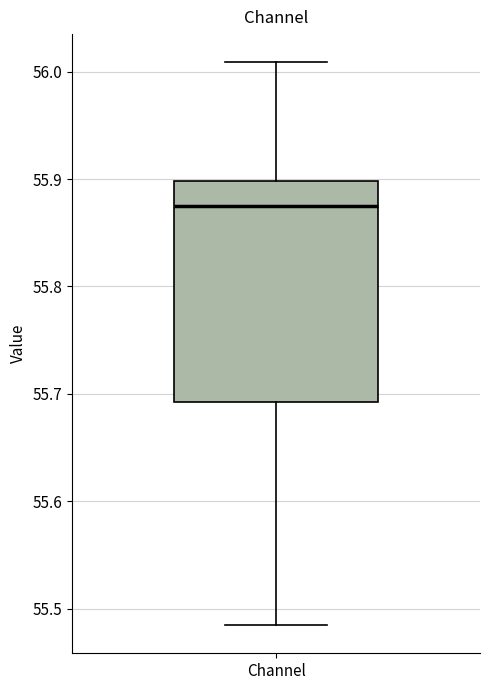

Transcribe this box plot: give where the median line is, the range the box spans, and where the two whiskers end, as read against the y-axis. The values are not printed on the chart, so give them approximately, as read against the axis.

median 55.87, box 55.69 to 55.90, whiskers 55.48 to 56.01